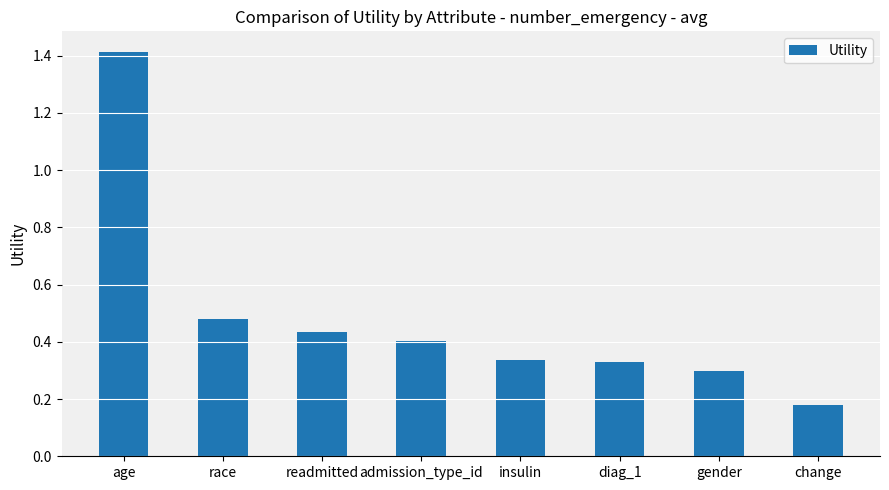

What is the change in value from race to change?

-0.3